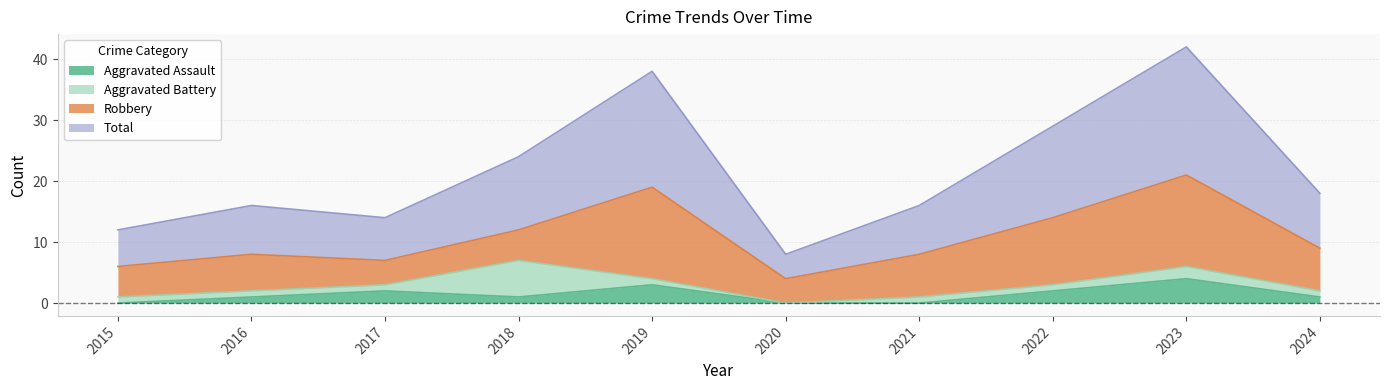

What is the value of the Aggravated Assault point at the 8th from the left?

2